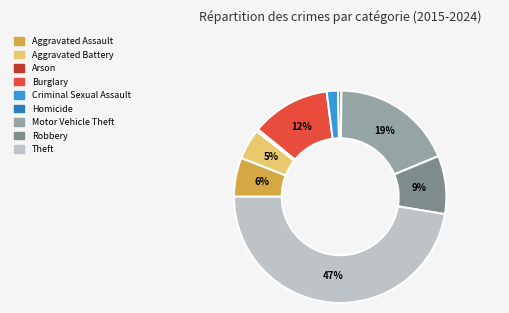

Do Robbery and Homicide together represent more than half of the pie?

No